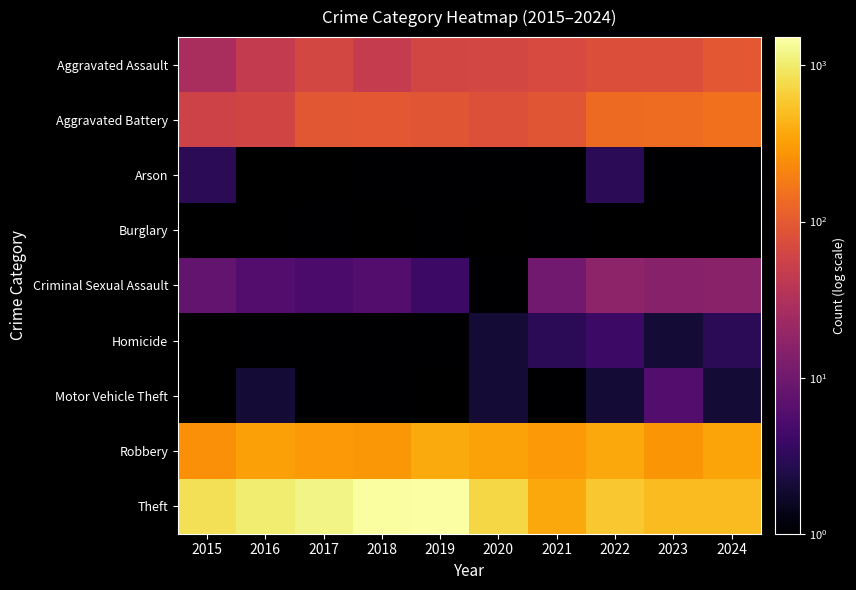

Which category has the highest value across all series?

2019